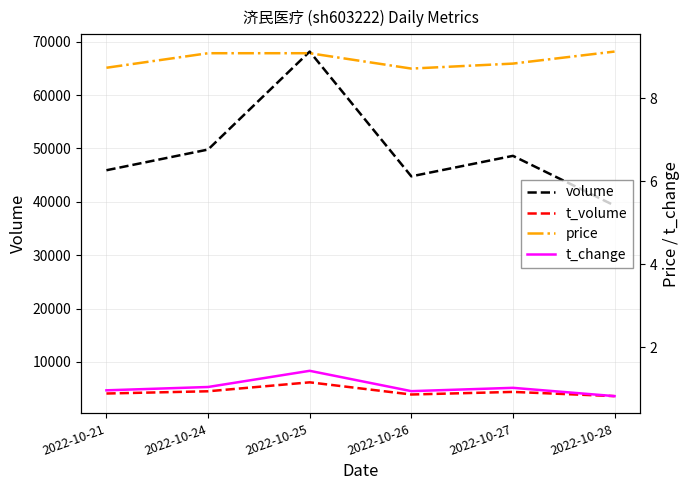

In volume, how many points are higher than both neighbors (excluding endpoints)?

2